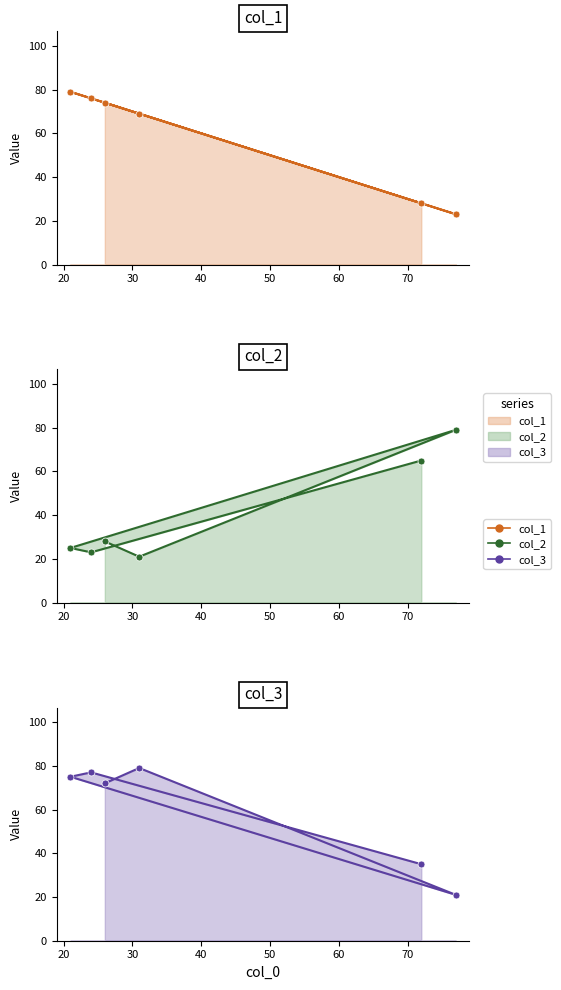

Reading left to right, what are all the values shown in this chart?

col_1: 72=28	24=76	21=79	77=23	31=69	26=74
col_2: 72=65	24=23	21=25	77=79	31=21	26=28
col_3: 72=35	24=77	21=75	77=21	31=79	26=72